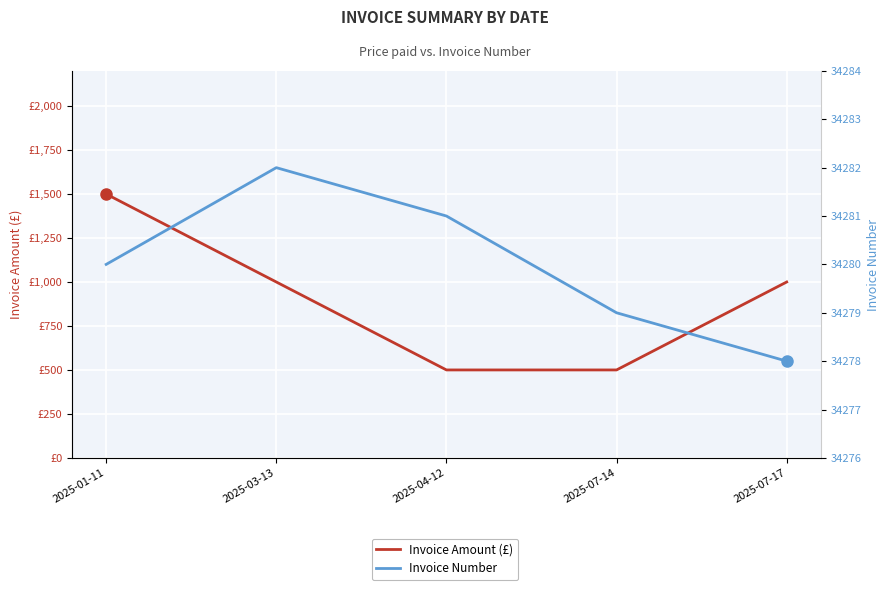

List the labels in order of Invoice Number value, smallest first.

2025-07-17, 2025-07-14, 2025-01-11, 2025-04-12, 2025-03-13